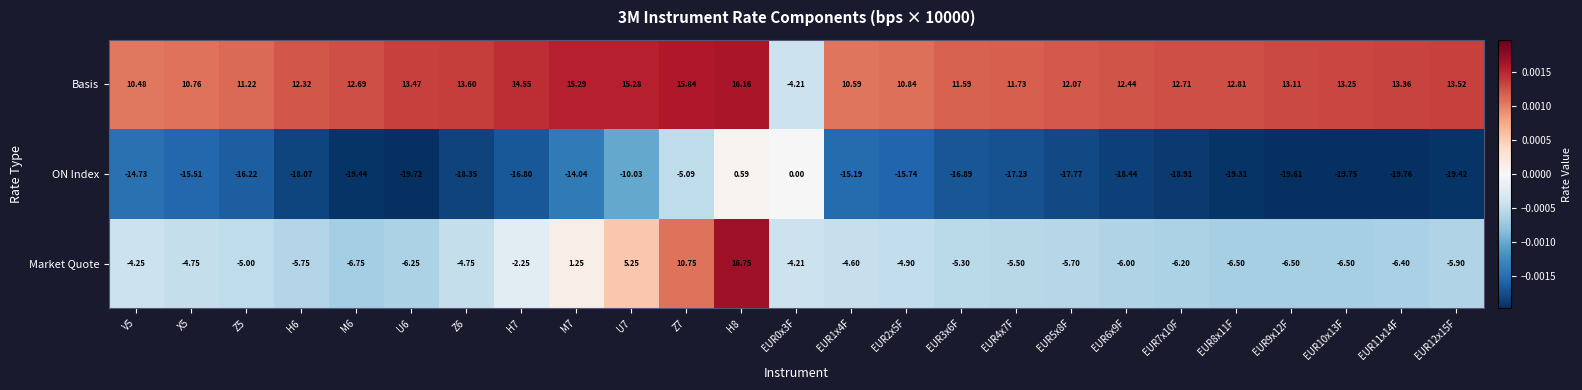

How many series are shown in this chart?

3